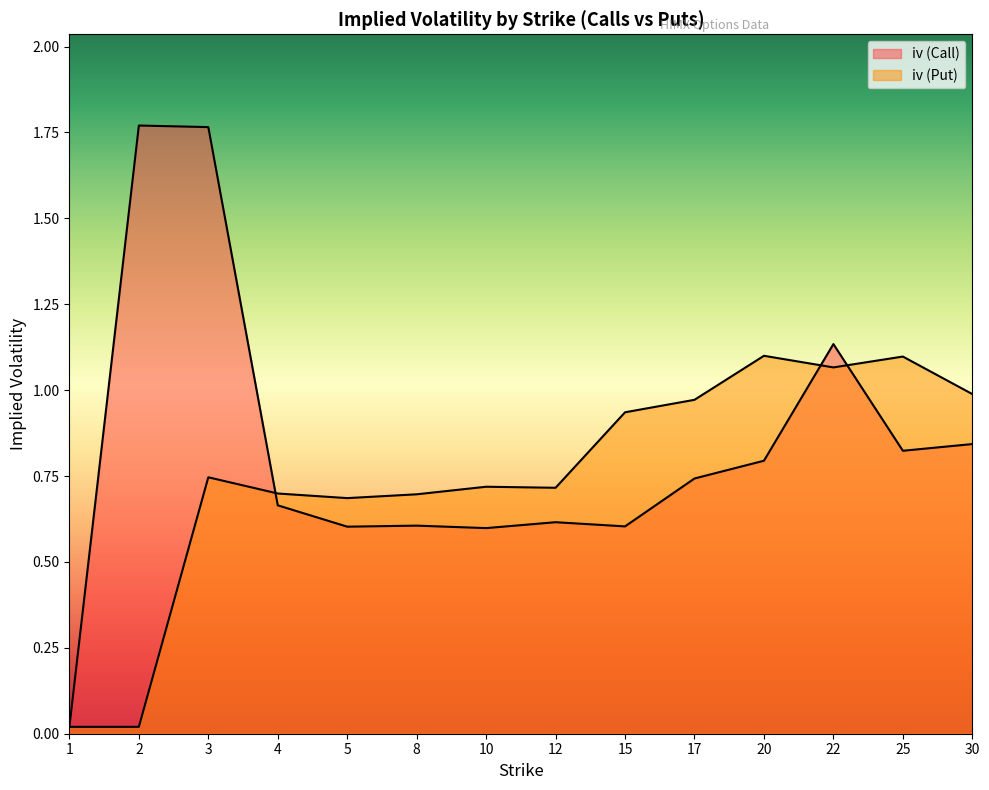

How many interior local peaks does the iv (Call) series have?

4